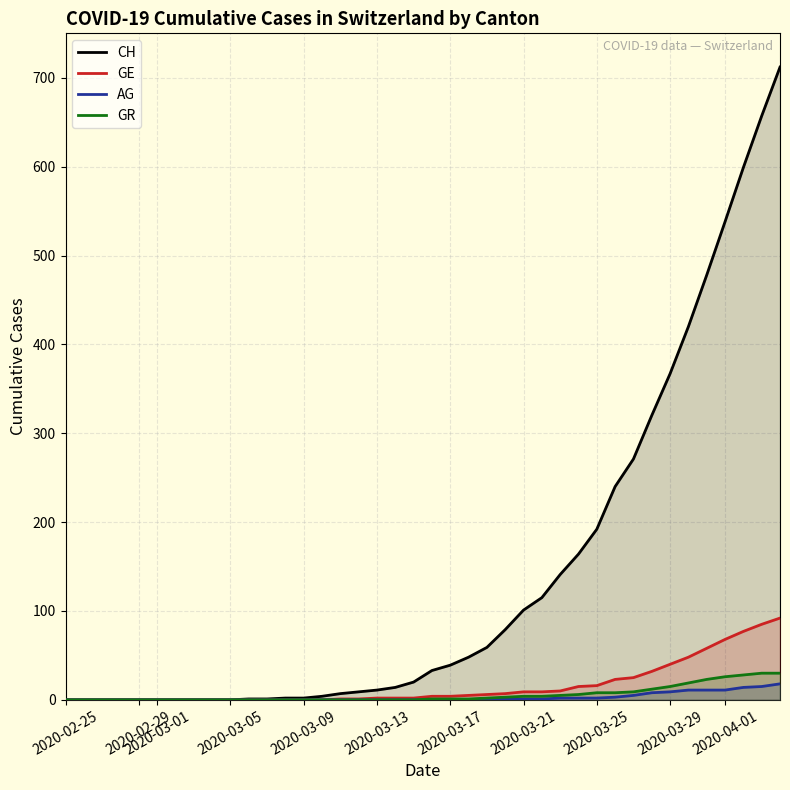

Which category has the lowest value in the CH series?

2020-02-25